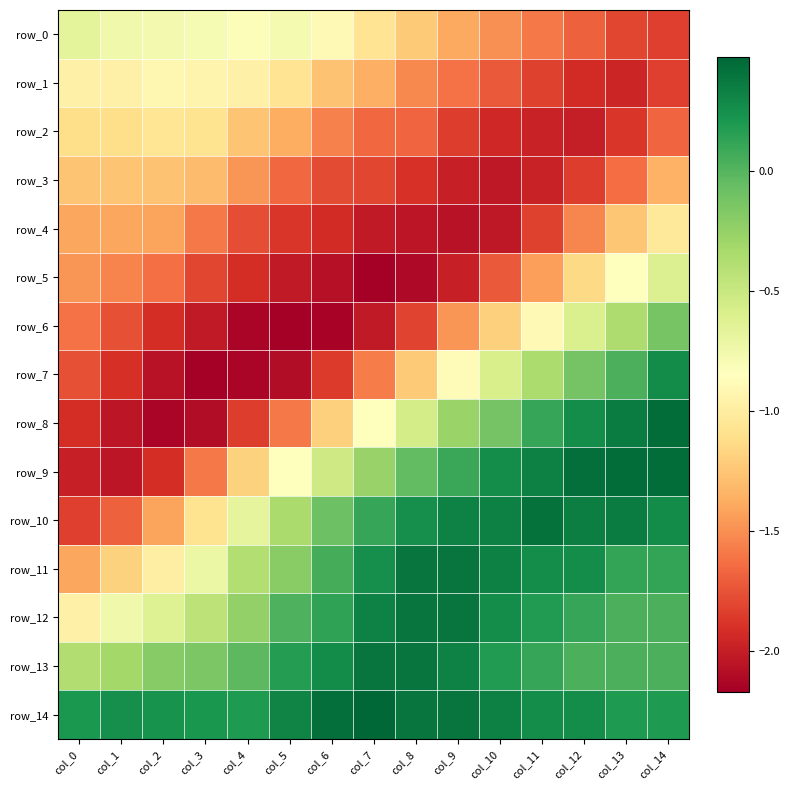

What is the difference between the maximum and minimum values in the row_3 series?

0.8